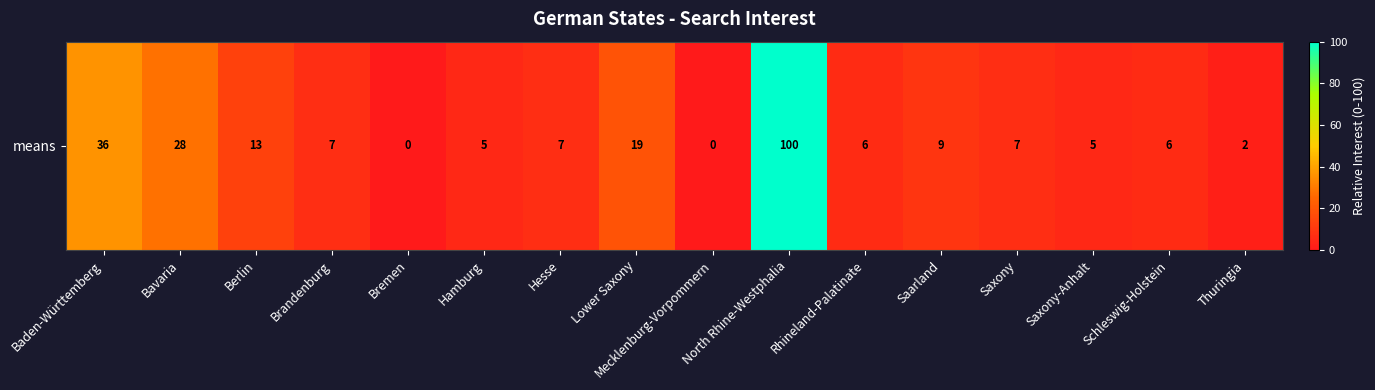

Reading right to left, transcribe all the data shown in this chart.

Thuringia=2	Schleswig-Holstein=6	Saxony-Anhalt=5	Saxony=7	Saarland=9	Rhineland-Palatinate=6	North Rhine-Westphalia=100	Mecklenburg-Vorpommern=0	Lower Saxony=19	Hesse=7	Hamburg=5	Bremen=0	Brandenburg=7	Berlin=13	Bavaria=28	Baden-Württemberg=36